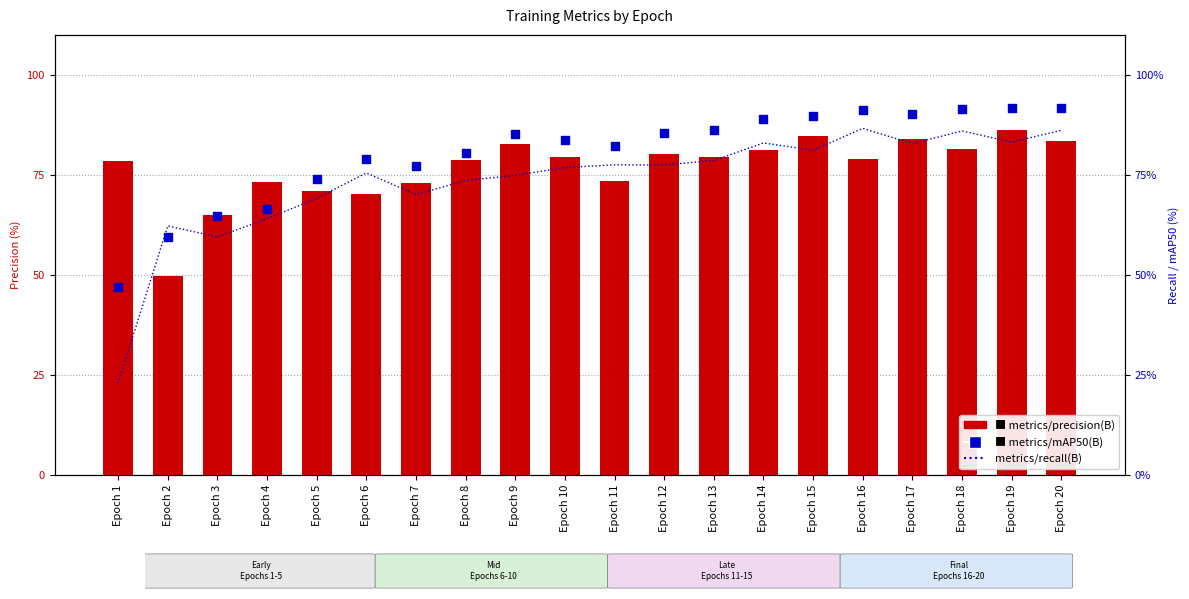

What are all the series names shown in the legend?

metrics/precision(B), metrics/recall(B), metrics/mAP50(B)